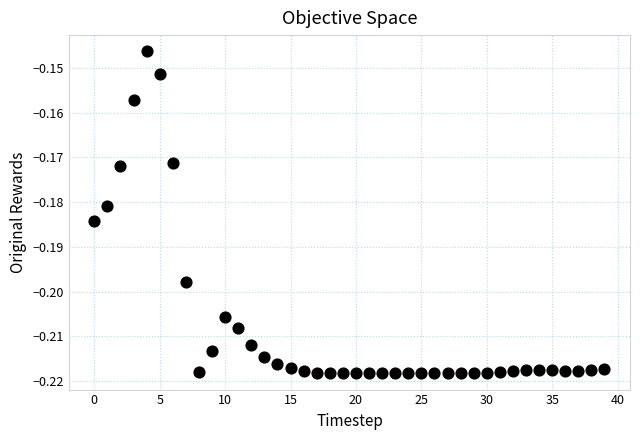

Count the number of points in this scatter plot.

40